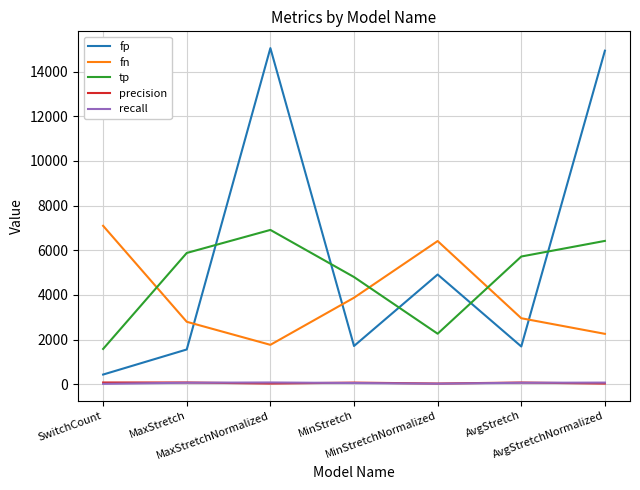

Which series has the largest total across all categories?

fp